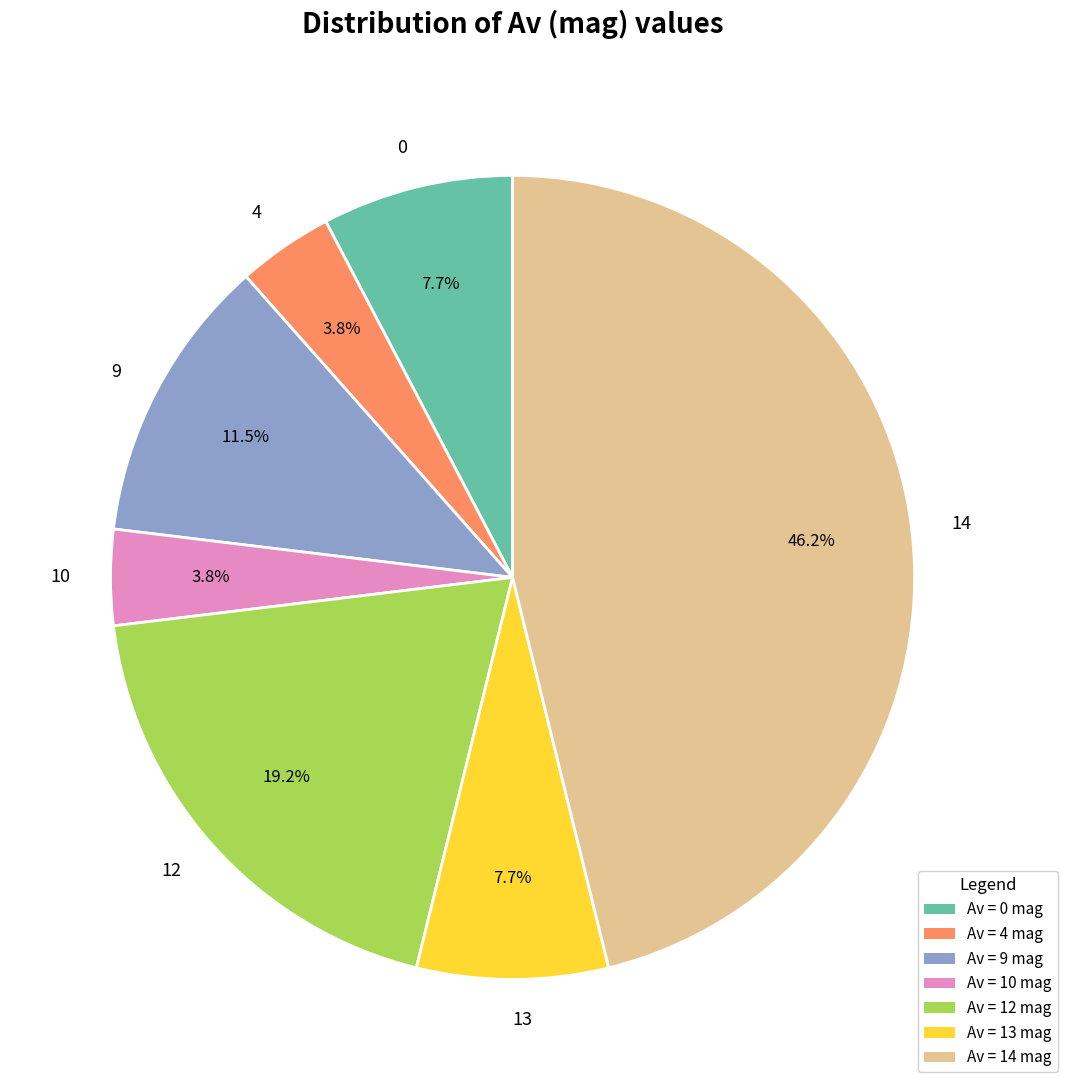

Which slice is the largest?

14